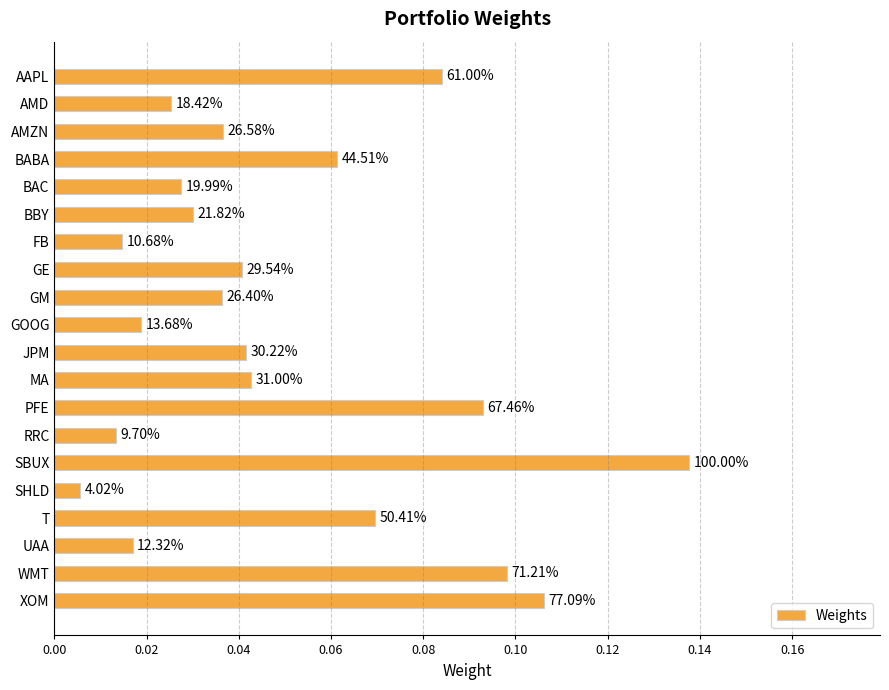

Does the chart contain any negative values?

No